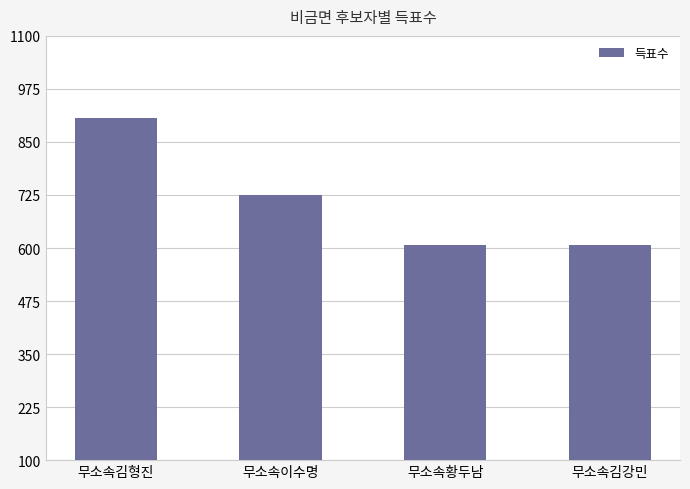

The chart shows a value of 257 at 무소속김강민. True or false?

False